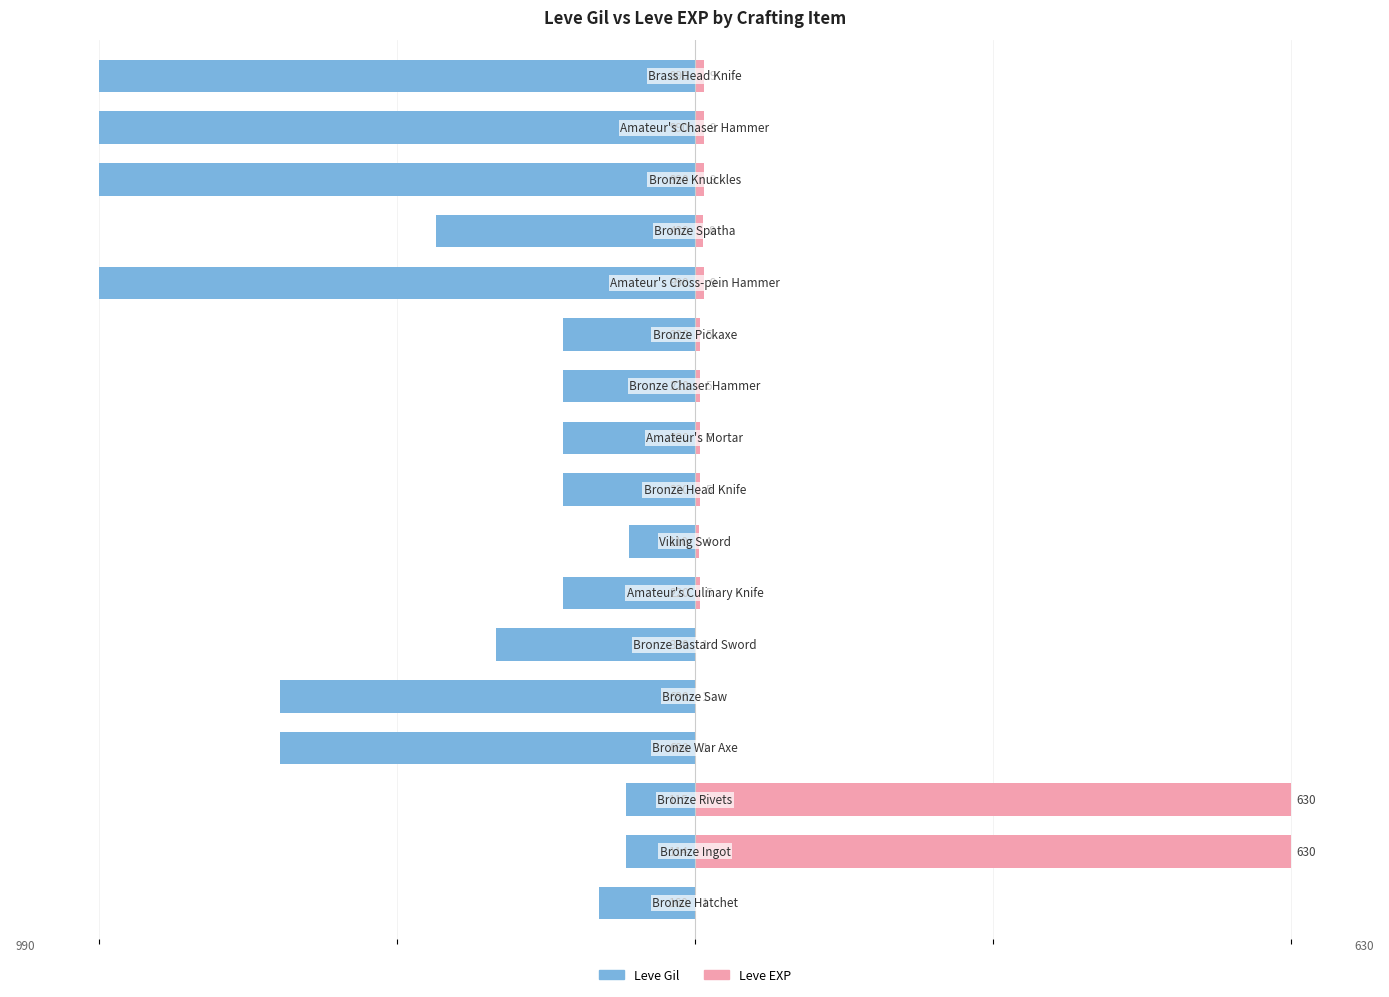

How many distinct data groups are displayed?

2